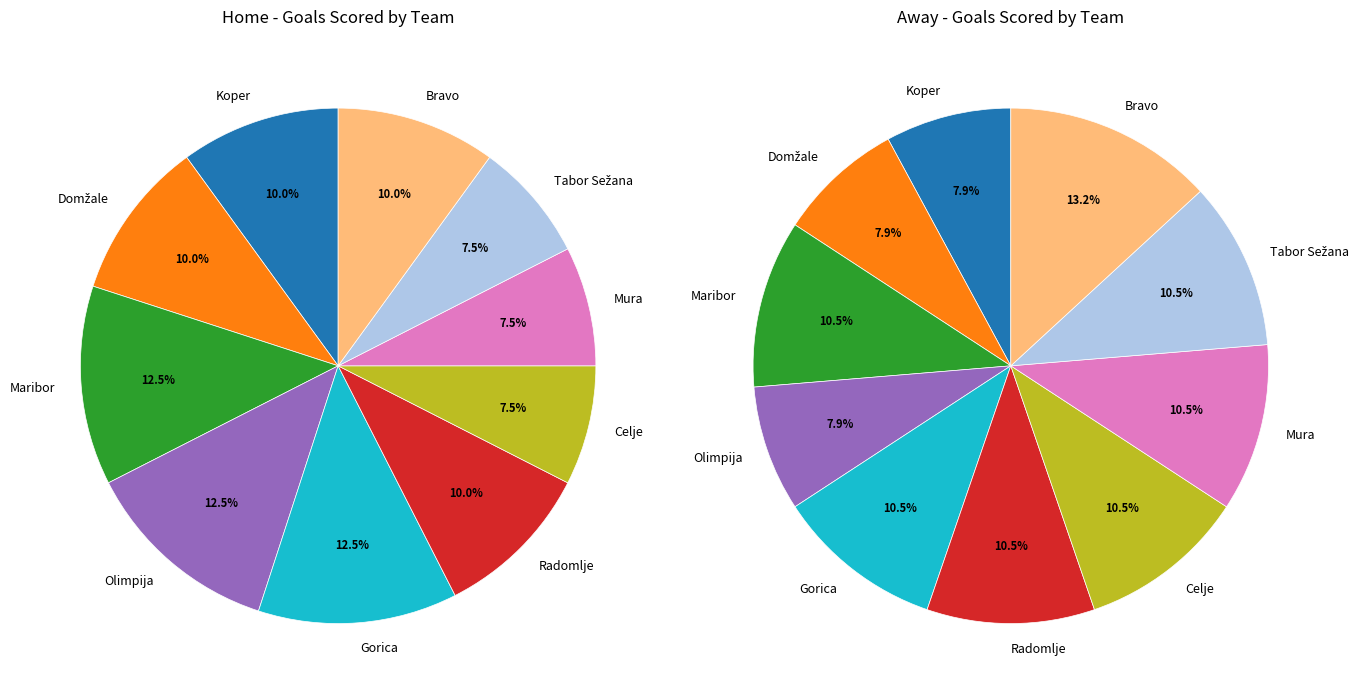

Which slice is the smallest?

Tabor Sežana